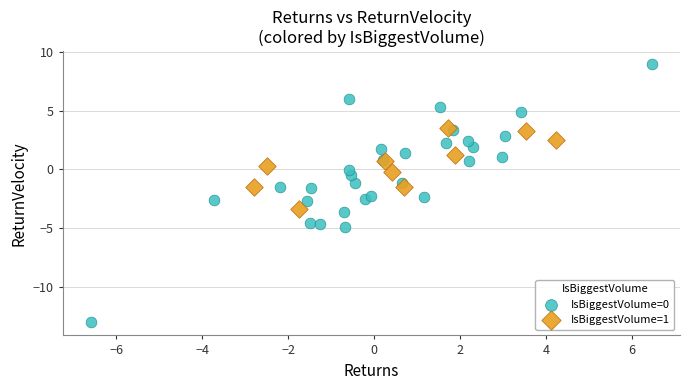

What are all the series names shown in the legend?

IsBiggestVolume=0, IsBiggestVolume=1